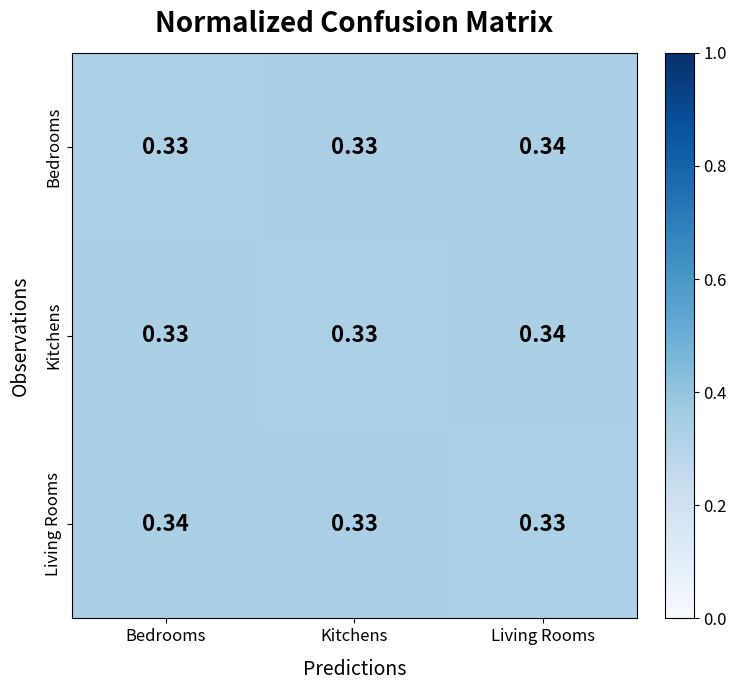

At which category is the sum across all series the highest?

Living Rooms